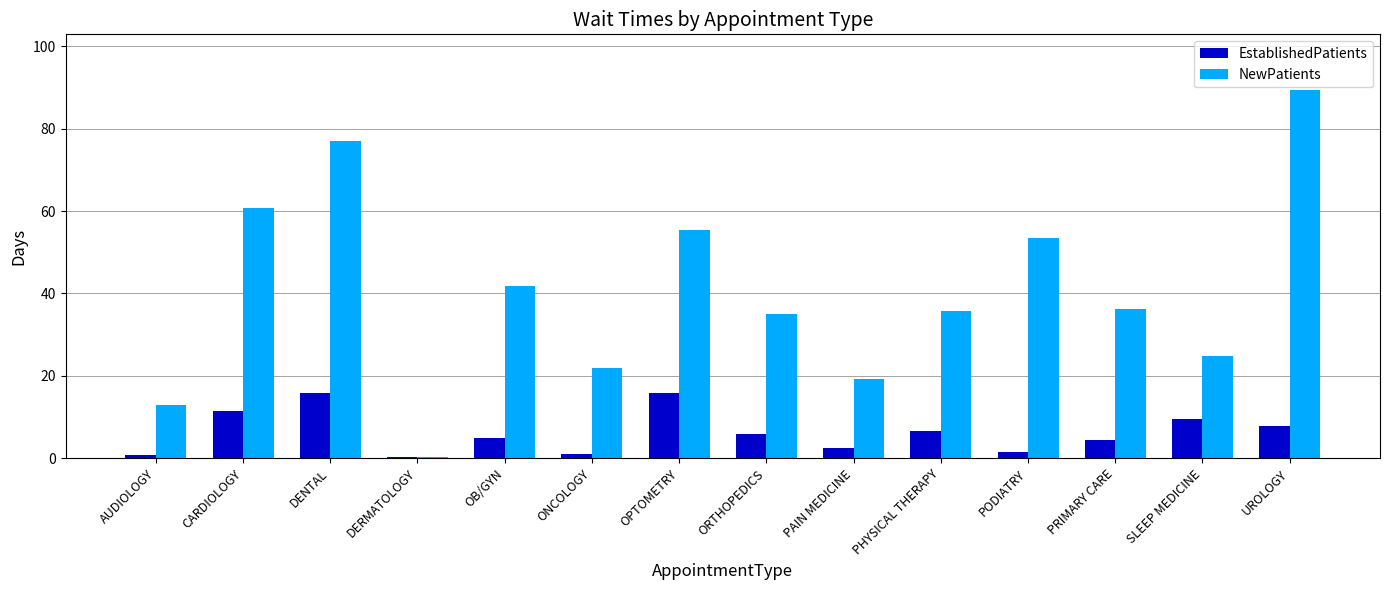

The value of EstablishedPatients at OPTOMETRY is 21.3. True or false?

False